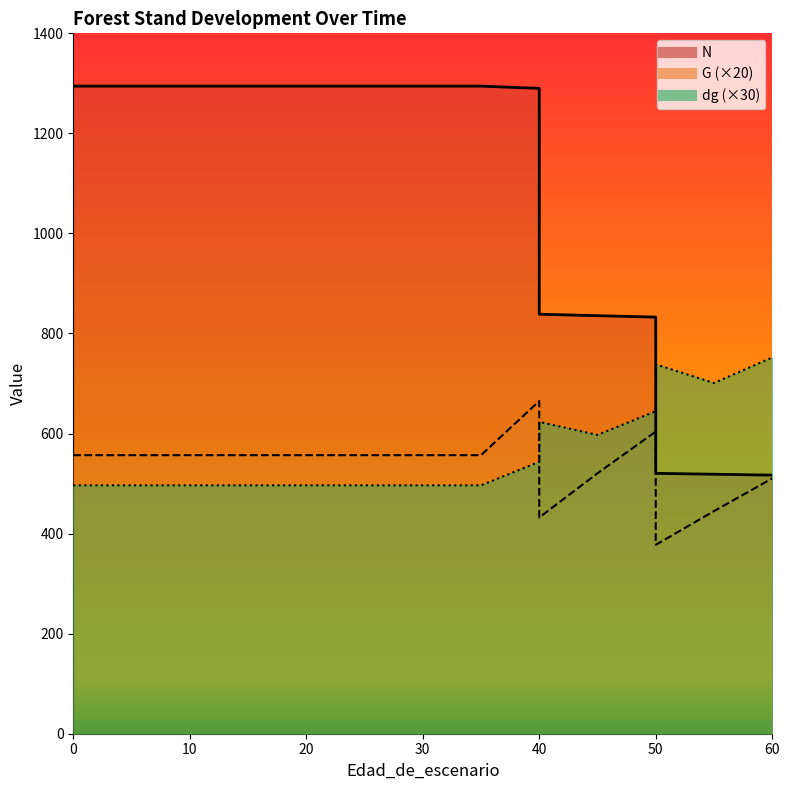

At how many categories does at least one series exceed 948?

11